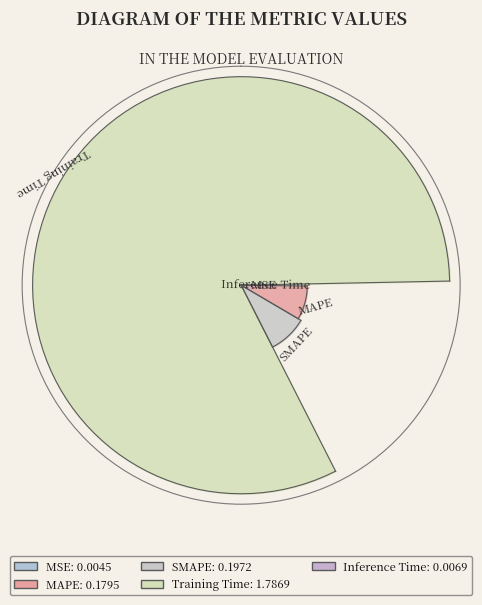

Between MAPE and Inference Time, which is larger?

MAPE